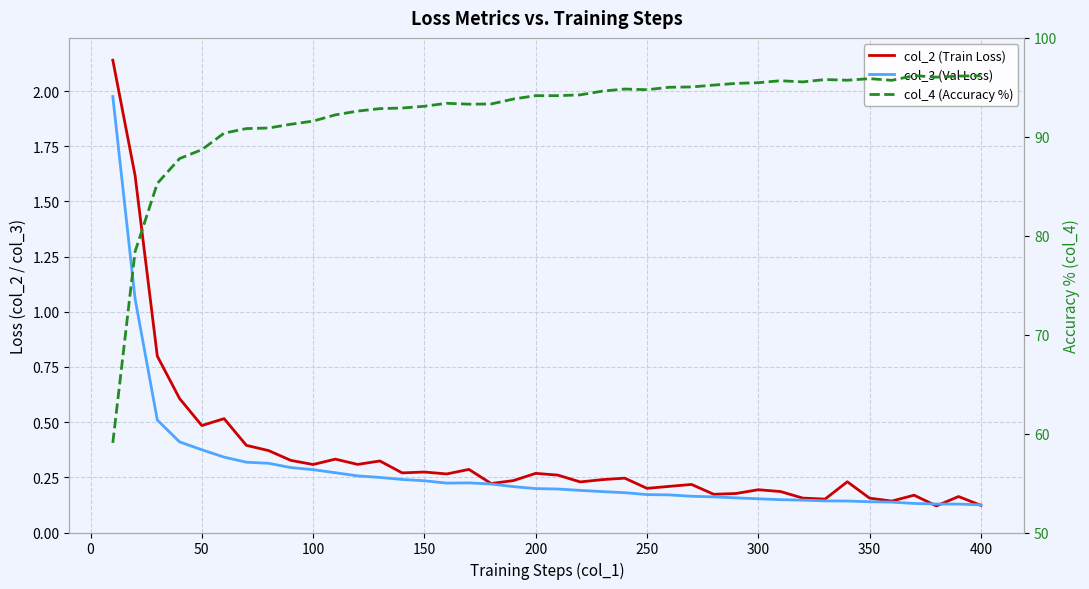

Reading left to right, extract all data points from this chart.

col_2 (Train Loss): 2.1	1.6	0.8	0.6	0.5	0.5	0.4	0.4	0.3	0.3	0.3	0.3	0.3	0.3	0.3	0.3	0.3	0.2	0.2	0.3	0.3	0.2	0.2	0.2	0.2	0.2	0.2	0.2	0.2	0.2	0.2	0.2	0.2	0.2	0.2	0.1	0.2	0.1	0.2	0.1
col_3 (Val Loss): 2.0	1.1	0.5	0.4	0.4	0.3	0.3	0.3	0.3	0.3	0.3	0.3	0.2	0.2	0.2	0.2	0.2	0.2	0.2	0.2	0.2	0.2	0.2	0.2	0.2	0.2	0.2	0.2	0.2	0.2	0.1	0.1	0.1	0.1	0.1	0.1	0.1	0.1	0.1	0.1
col_4 (Accuracy %): 59.1	78.4	85.3	87.8	88.7	90.4	90.8	90.9	91.3	91.6	92.2	92.6	92.8	92.9	93.1	93.4	93.3	93.3	93.8	94.2	94.2	94.2	94.6	94.8	94.8	95.0	95.0	95.2	95.4	95.5	95.7	95.5	95.8	95.7	95.9	95.7	96.2	96.0	96.1	96.2